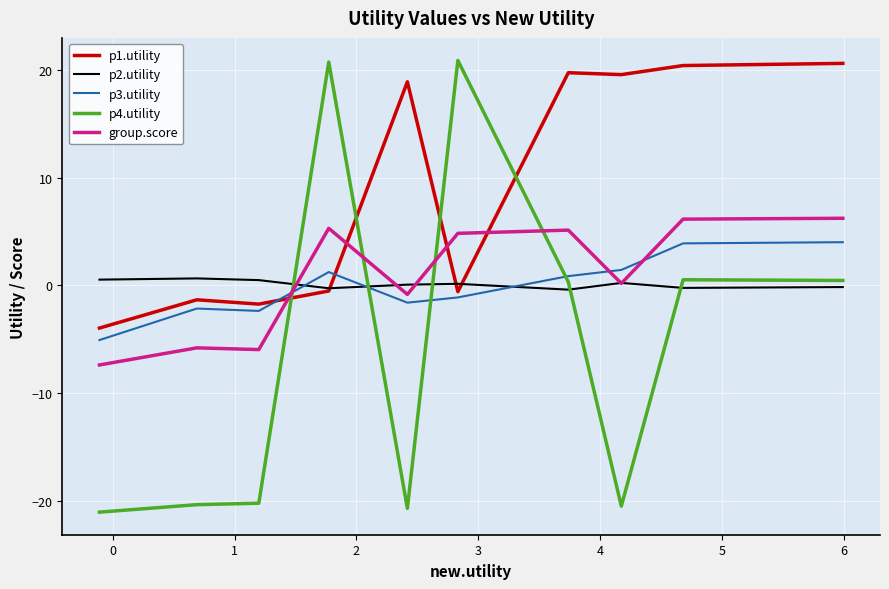

What is the maximum value shown in the chart?

20.9